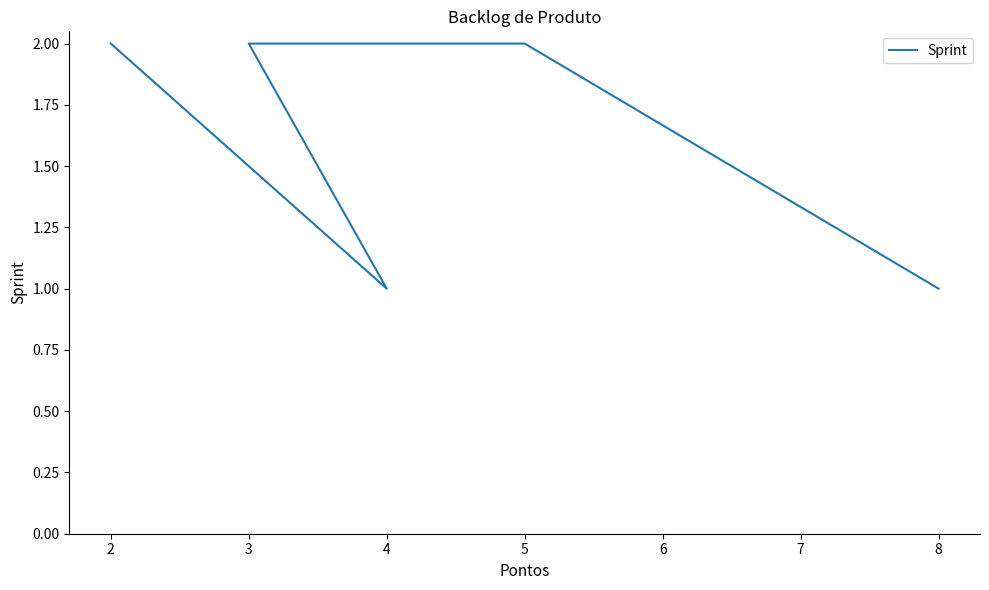

What value does the data have at 2?

2